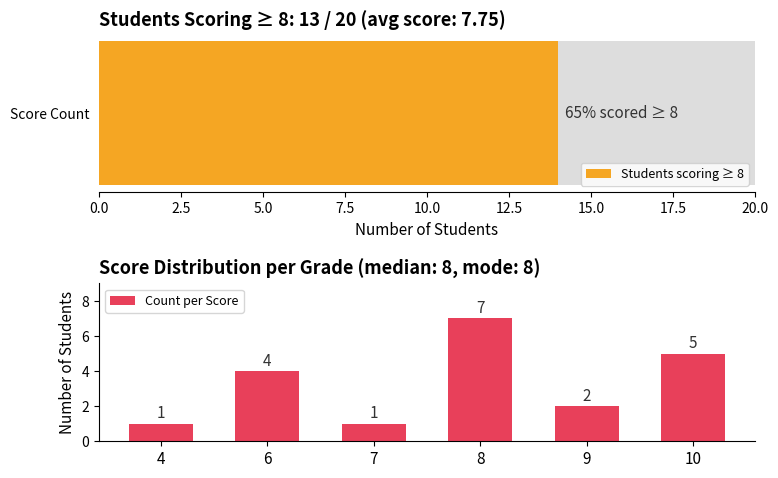

What is the minimum value shown in the chart?

1